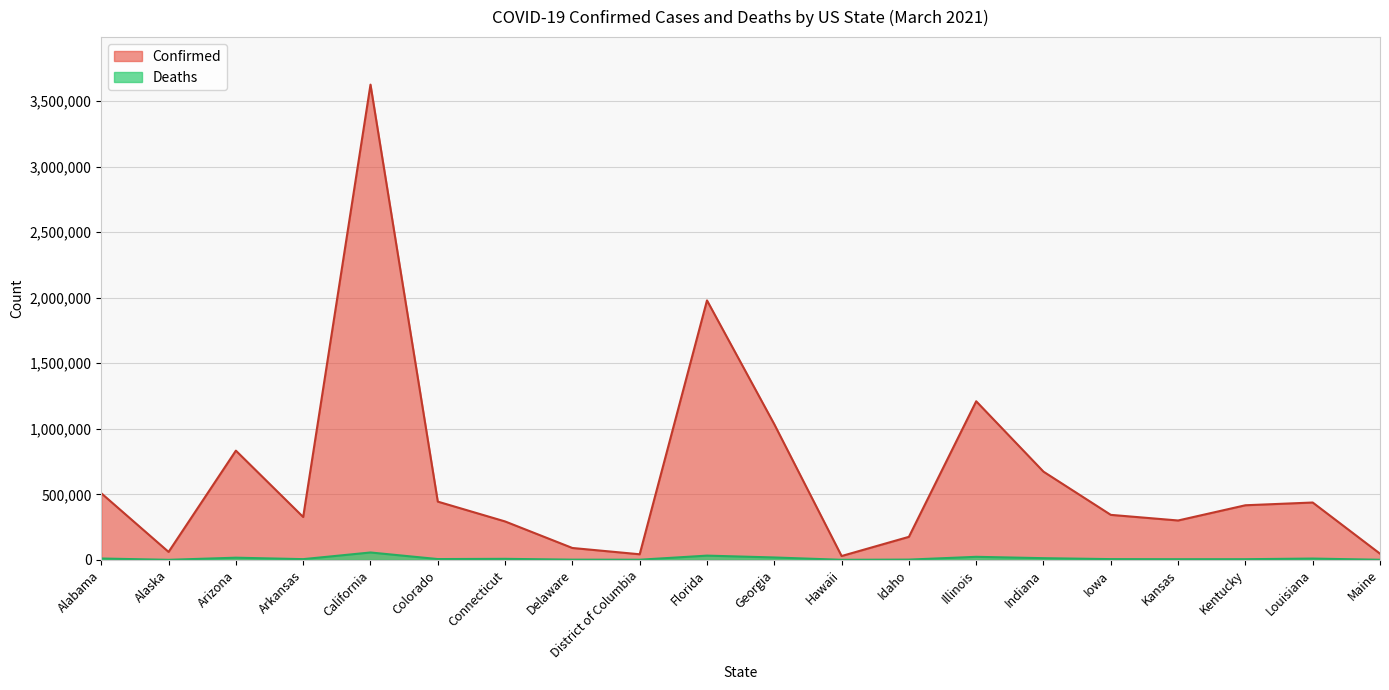

In Deaths, how many points are higher than both neighbors (excluding endpoints)?

6